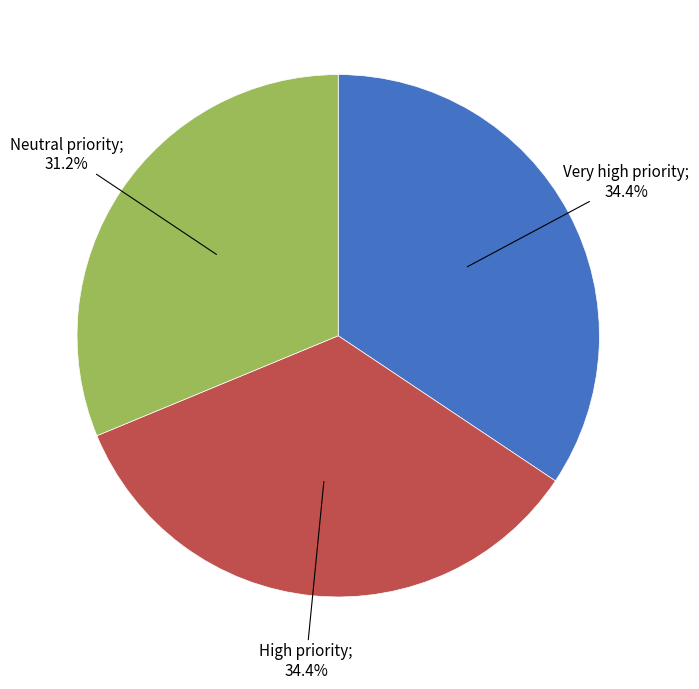

Is there a majority slice in this chart?

No